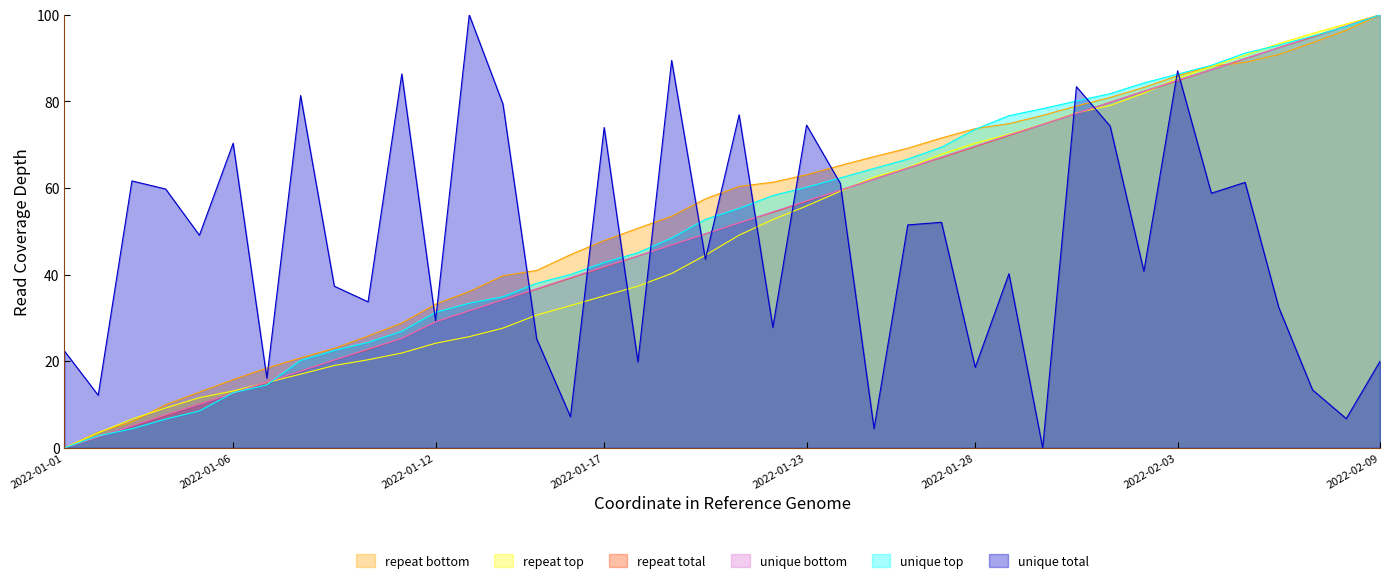

At which label does unique top reach its peak?

2022-02-09